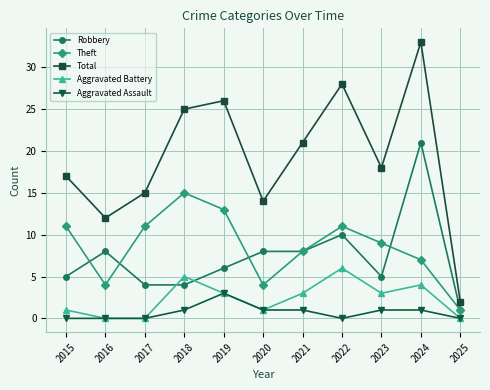

What is the value of the Robbery point at the 6th from the left?

8